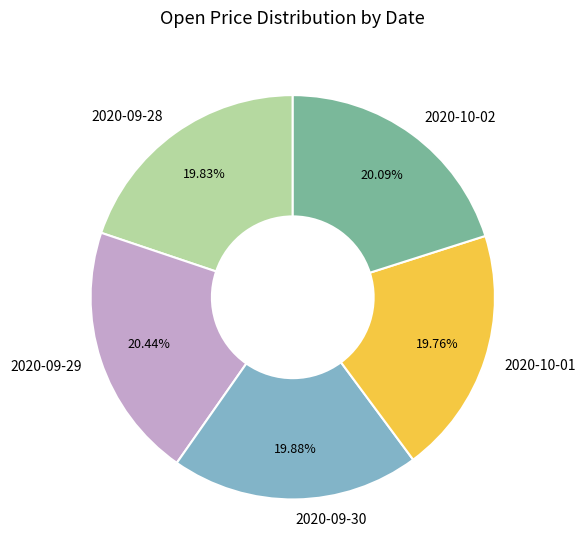

What is the ratio of the value at 2020-10-02 to the value at 2020-09-29?

1.0